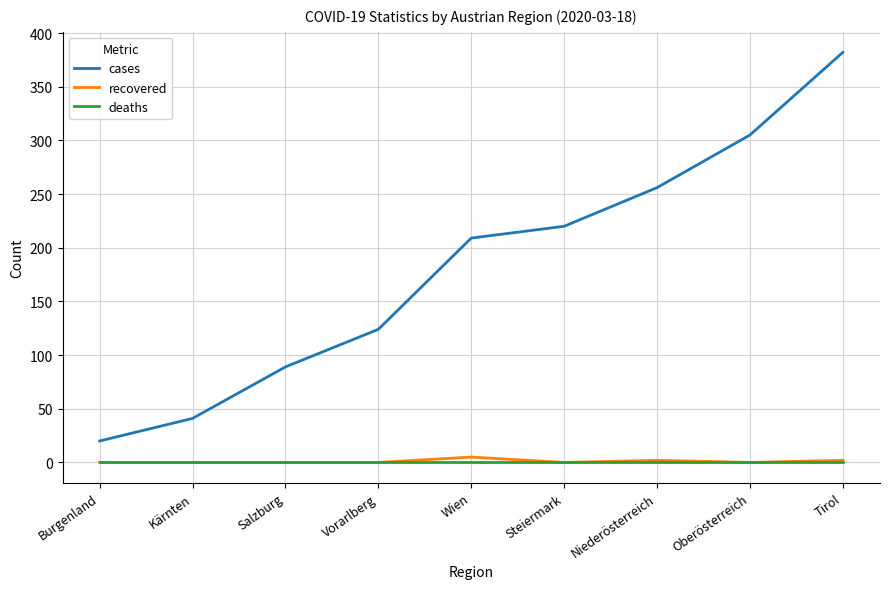

How many recovered values are between 0 and 2?

8